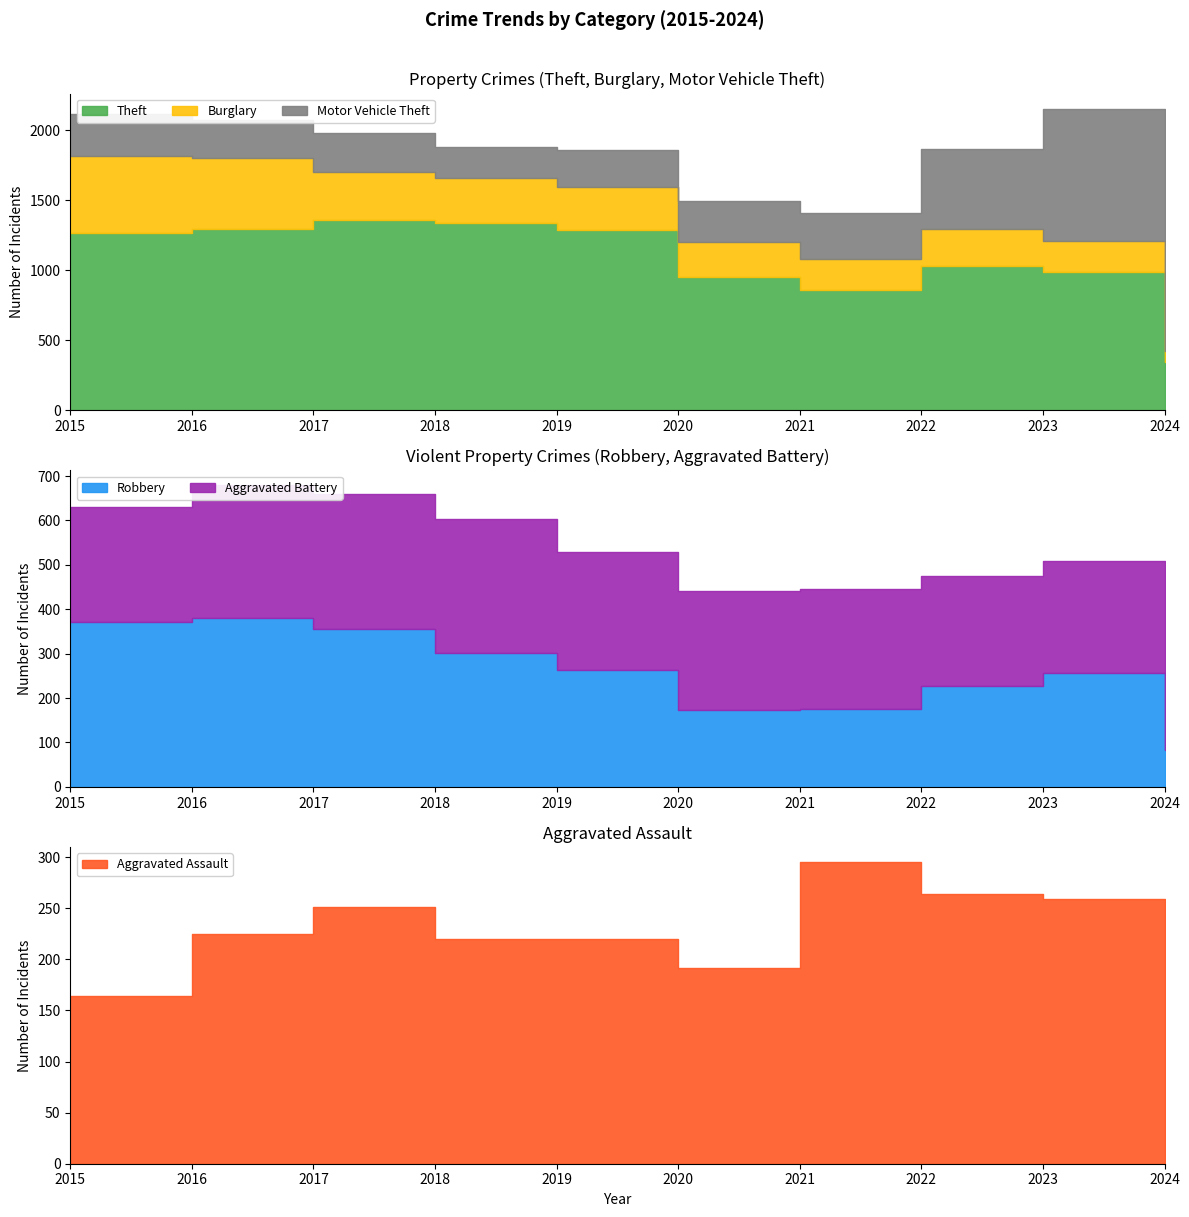

What value does the Motor Vehicle Theft series have at 2024, to the nearest 50?

250